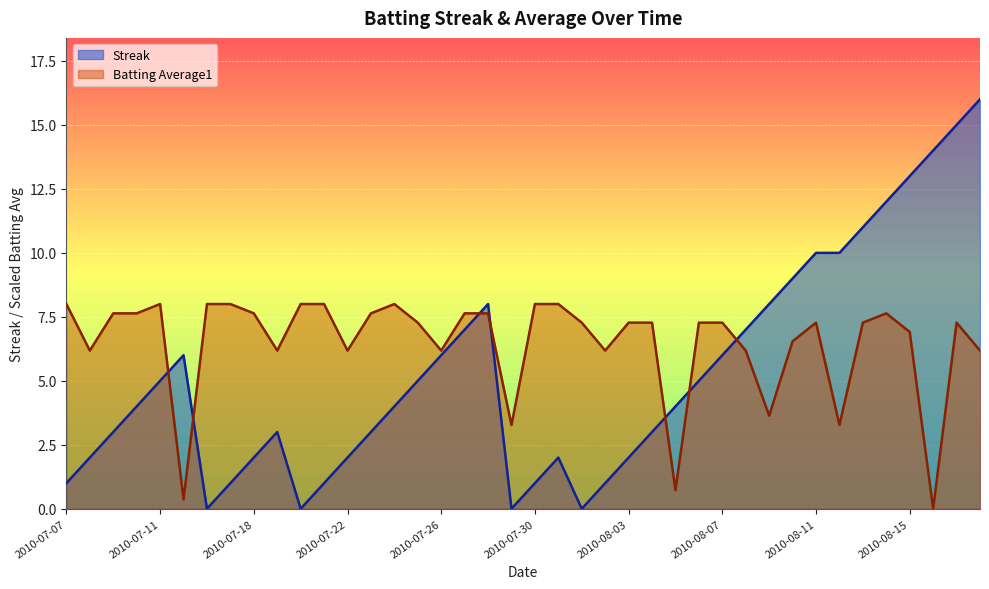

Does the chart display data point markers on the line(s)?

No